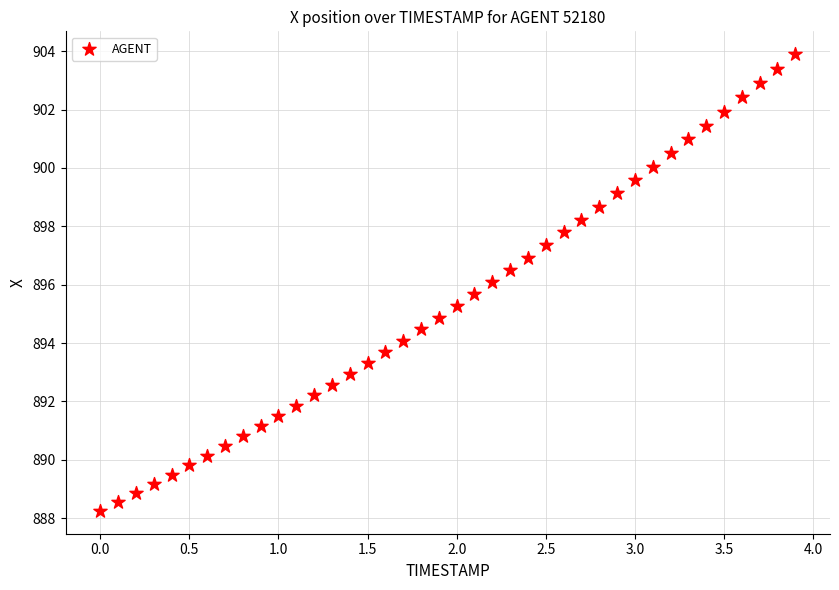

What is the range of X values (max minus min)?

3.9